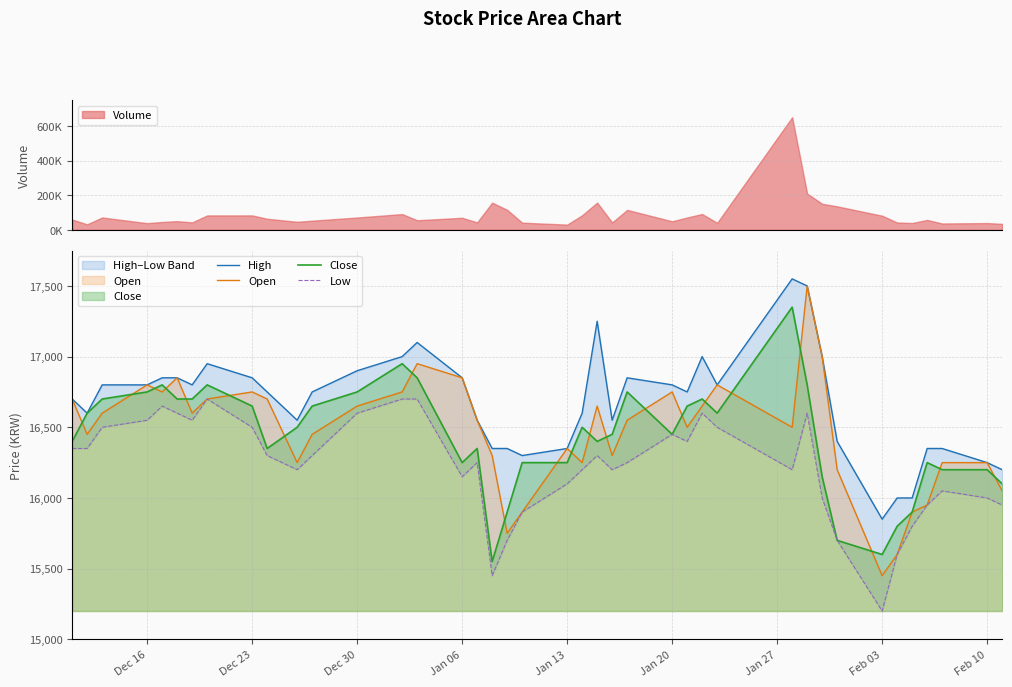

True or false: Low and High intersect in this chart.

False